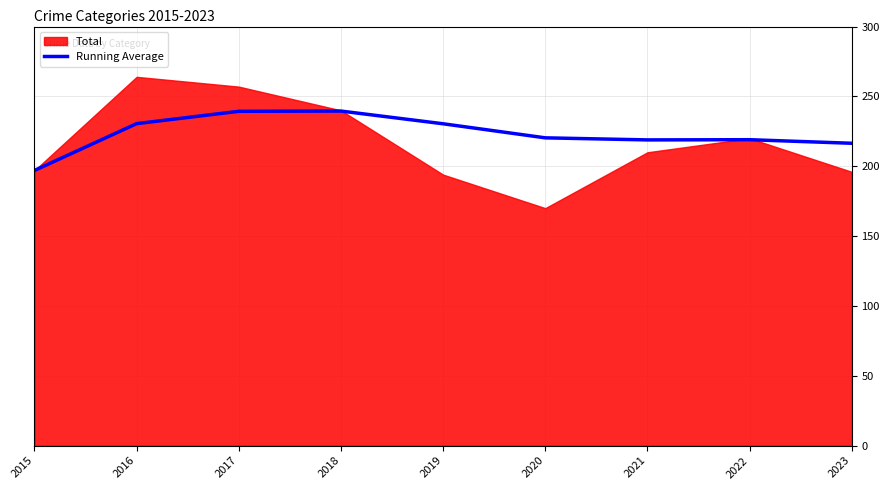

Count the number of categories in the chart.

9